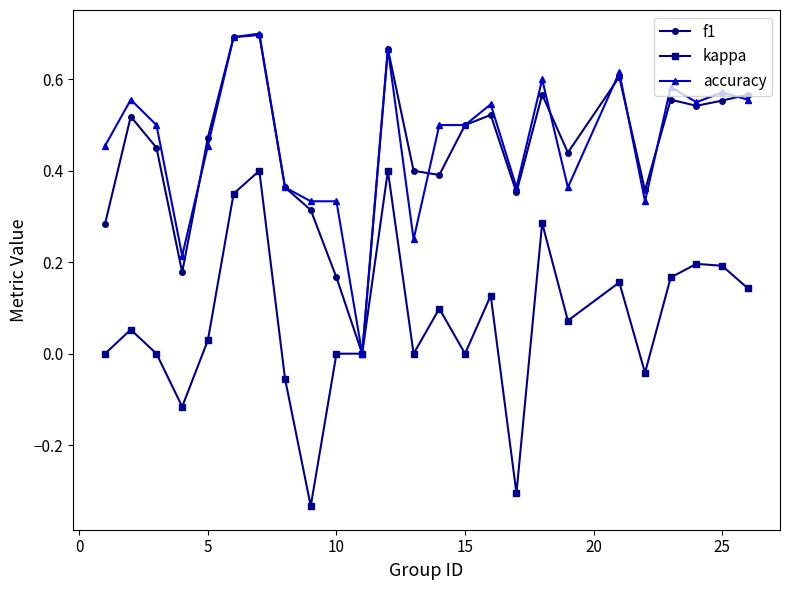

How many values in f1 are above zero?

24